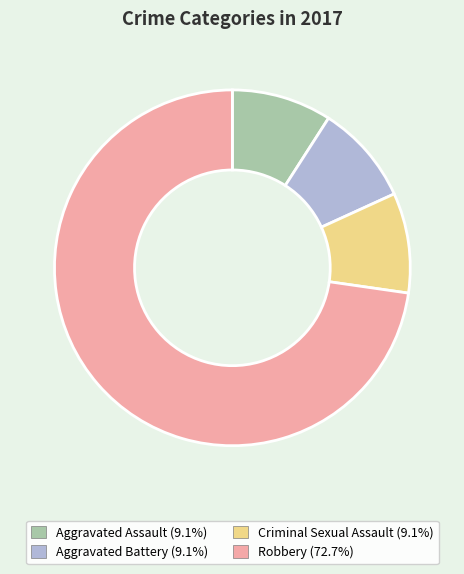

Does any single category account for the majority?

Yes